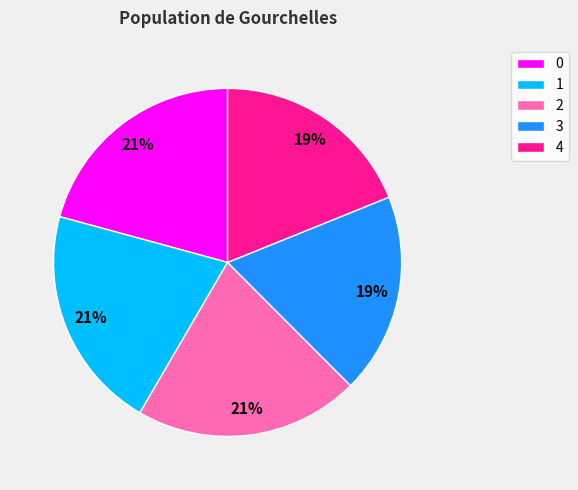

True or false: 2 accounts for 28% of the total.

False